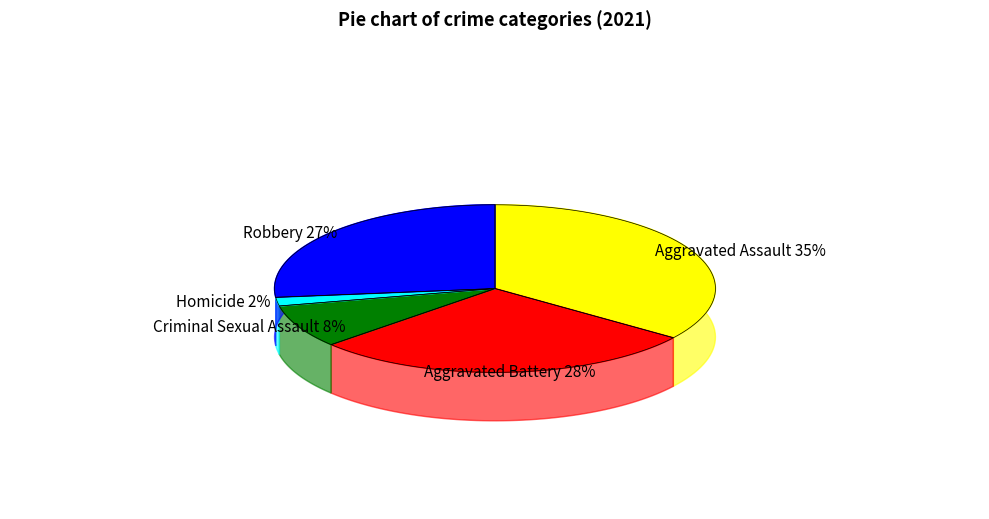

To the nearest percent, what portion does Robbery represent?

27%